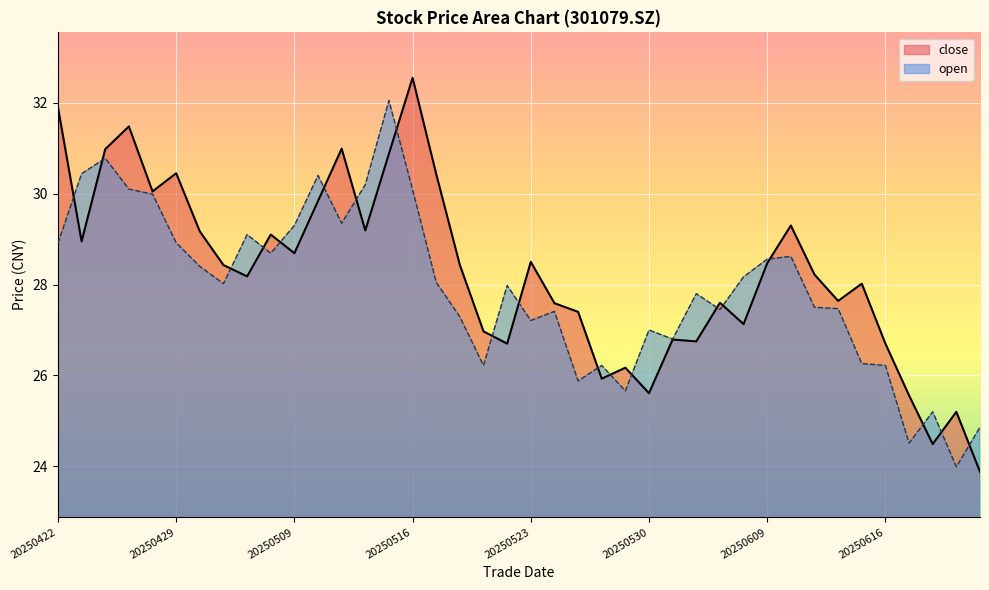

How many interior local valleys does the open series have?

11